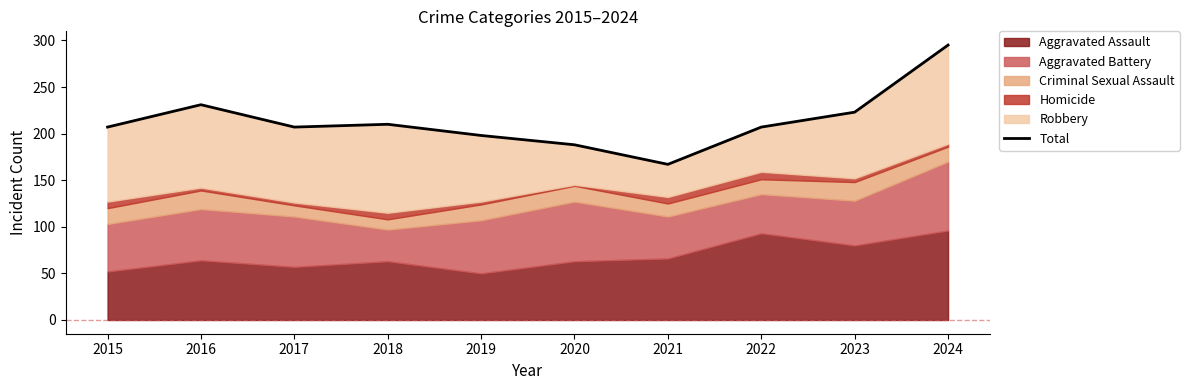

The chart shows a value of 77 at 2022. True or false?

False